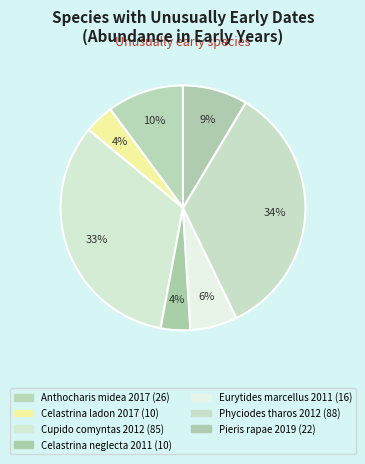

Count the number of slices in the pie.

7